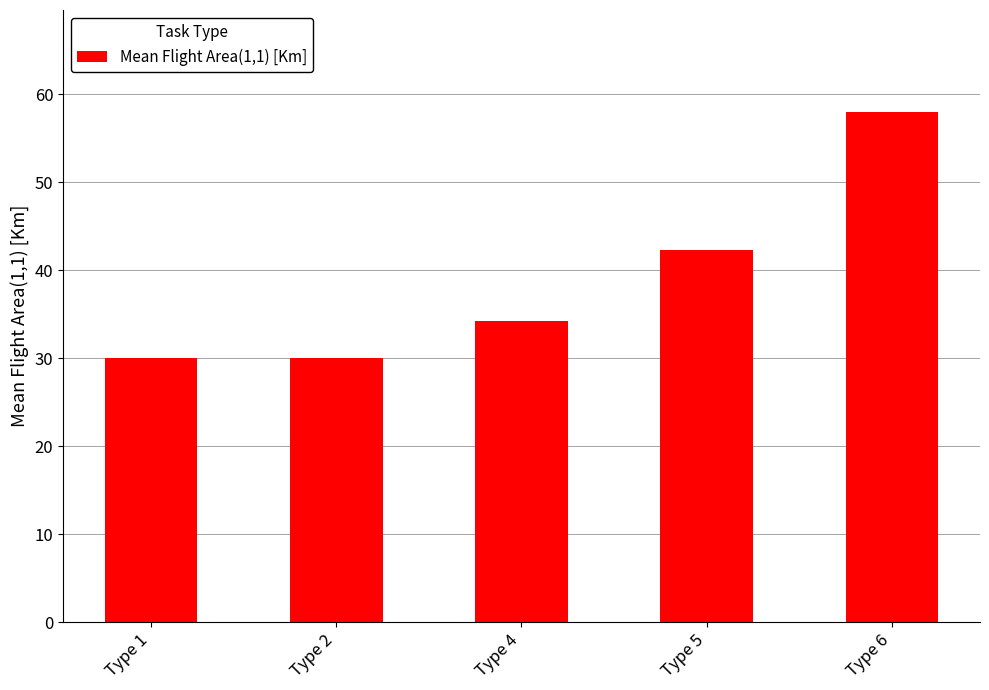

What is the difference between the values at Type 5 and Type 6?

15.7